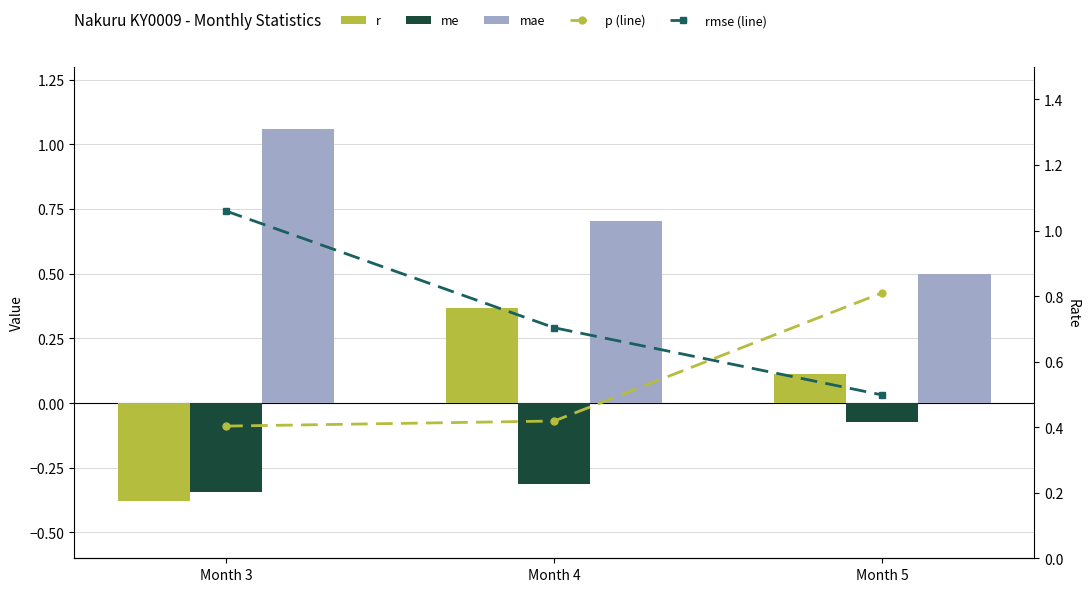

Is the value of r at Month 3 greater than the value of mae at Month 5?

No